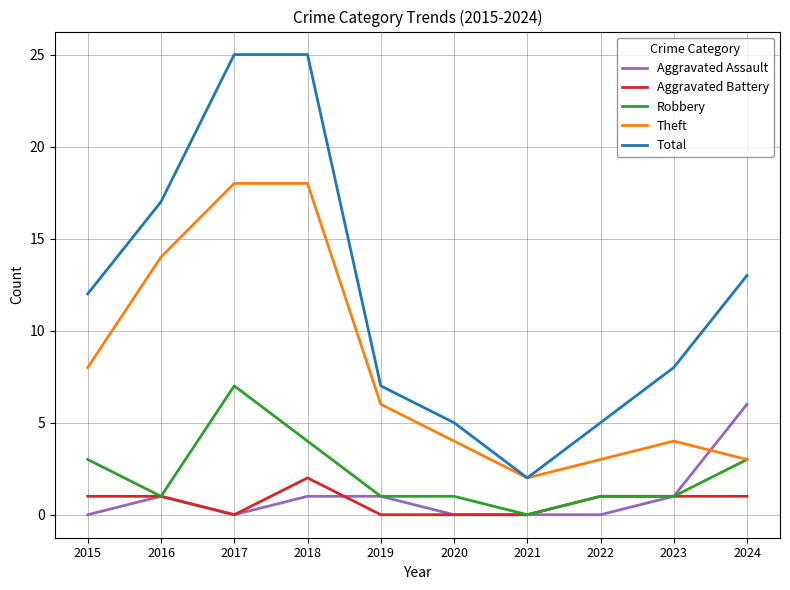

Which series changed the most between 2015 and 2019?

Total